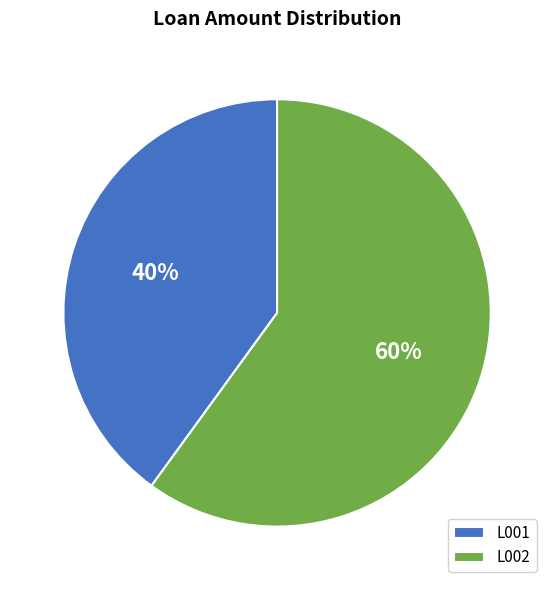

To the nearest percent, what is the average slice percentage?

50%